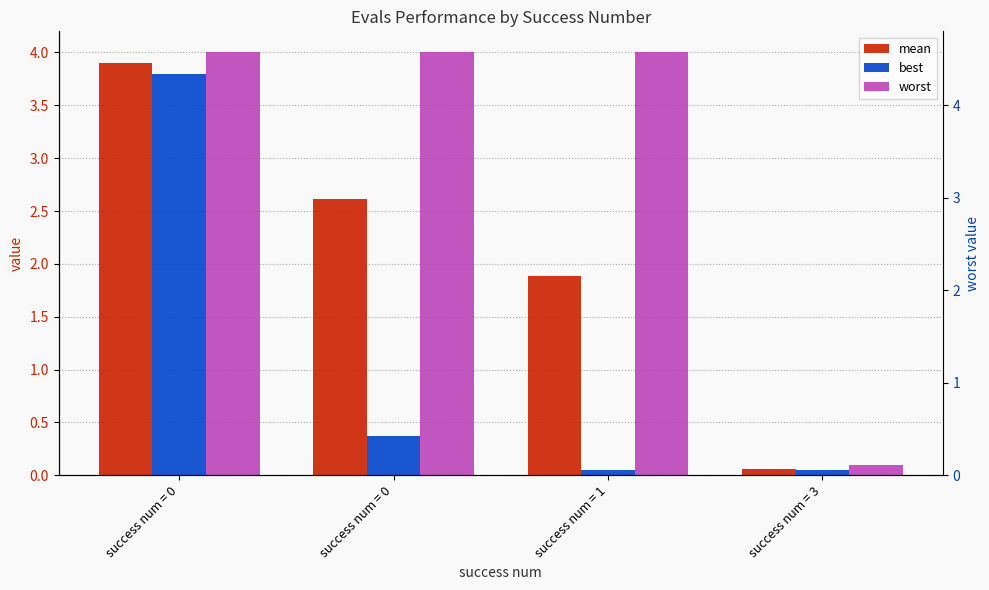

Rank the series at success num = 0 from highest to lowest value.

worst, mean, best